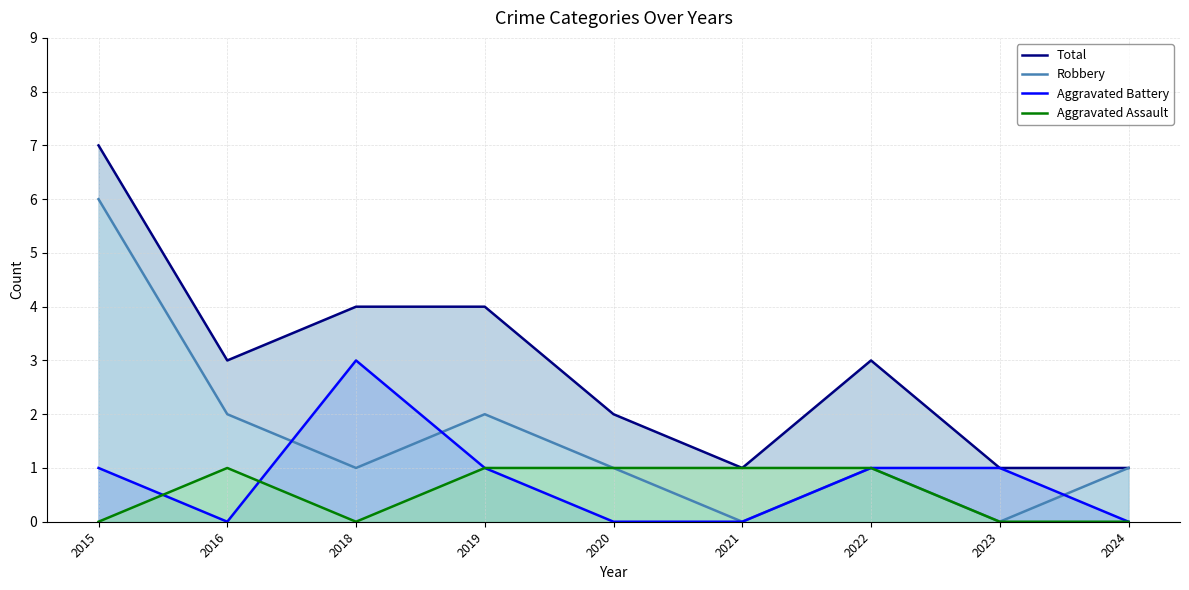

True or false: Aggravated Assault and Robbery intersect in this chart.

False